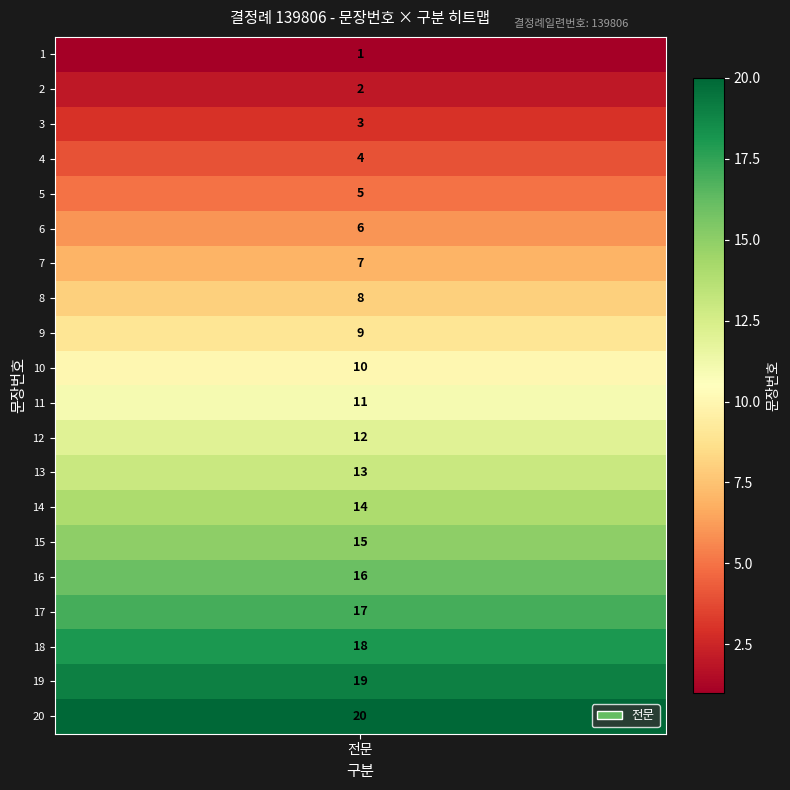

What is the average value?

10